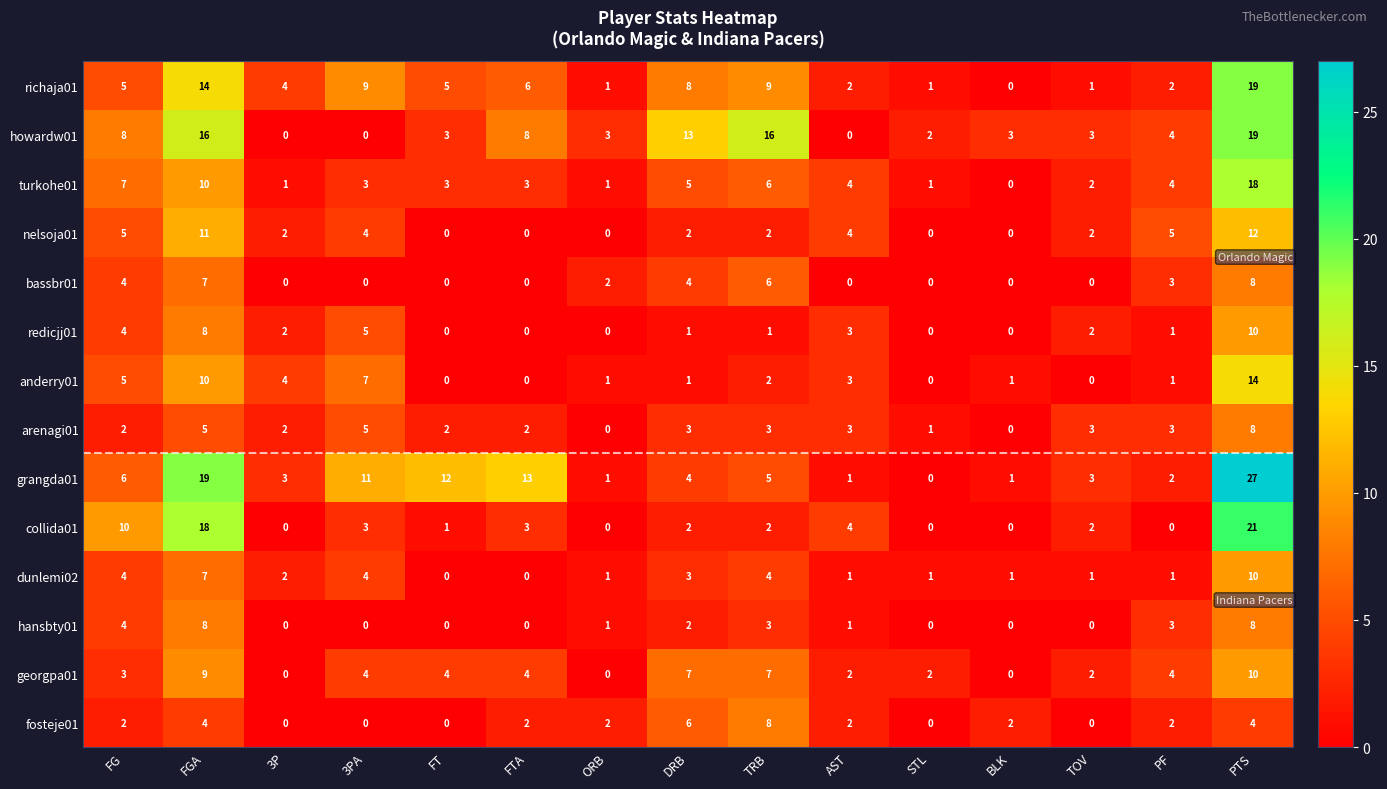

Which series has the widest spread of values?

grangda01